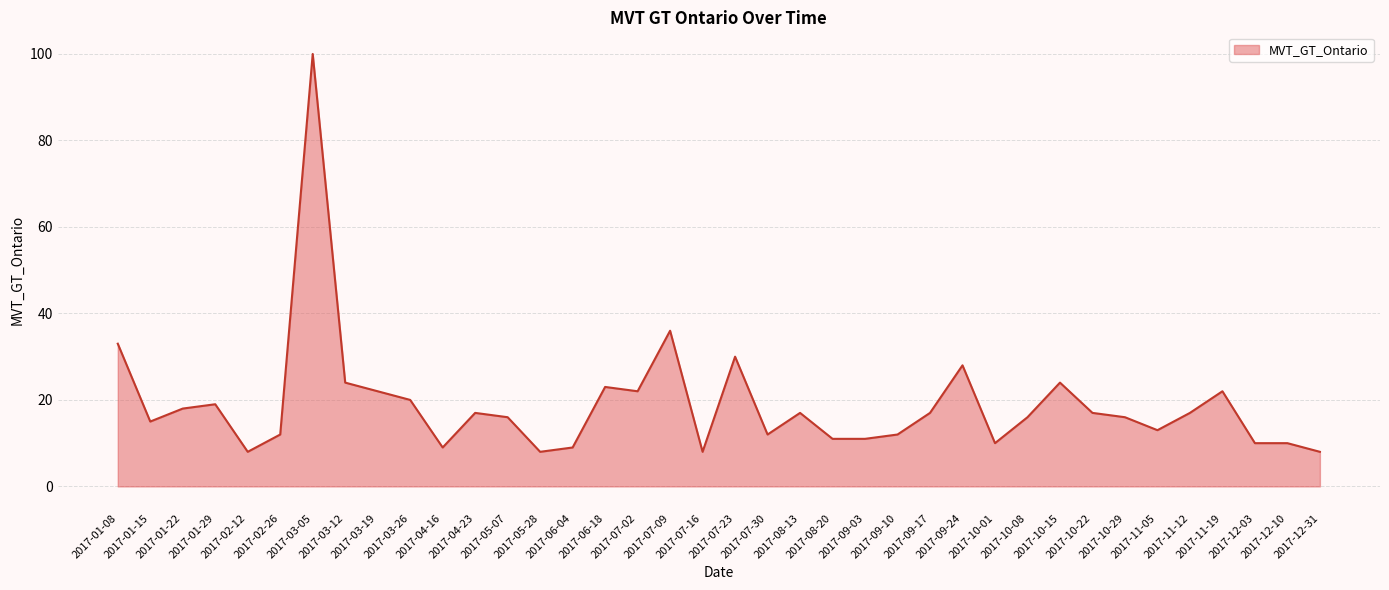

Approximately how many times larger is the value at 2017-10-01 compared to 2017-09-10?

0.8